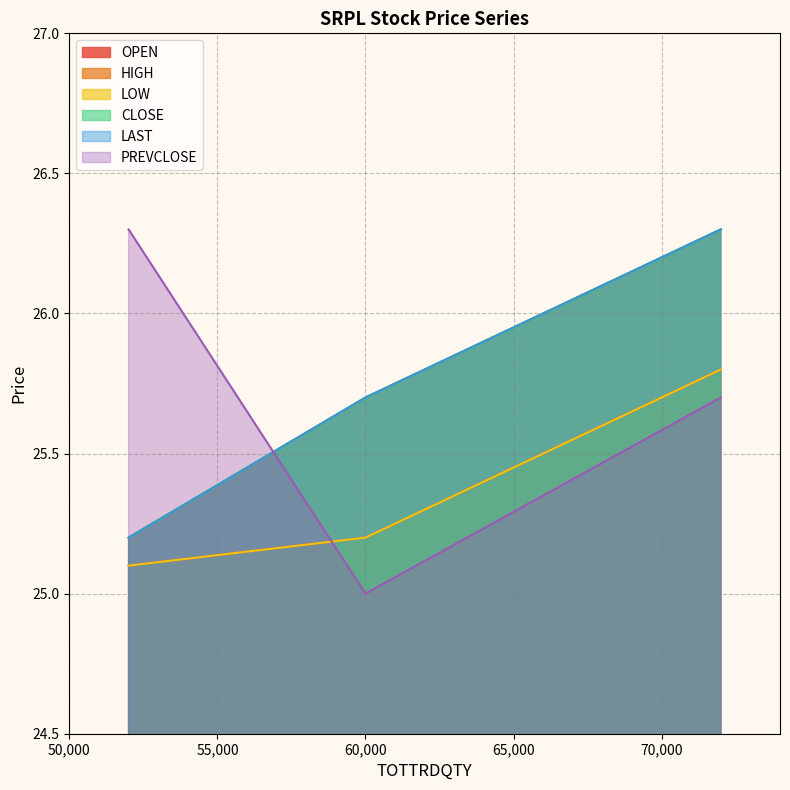

Does the chart have visible grid lines?

Yes